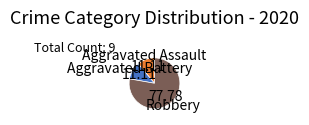

Is it true that Aggravated Assault is 11% of the pie?

True